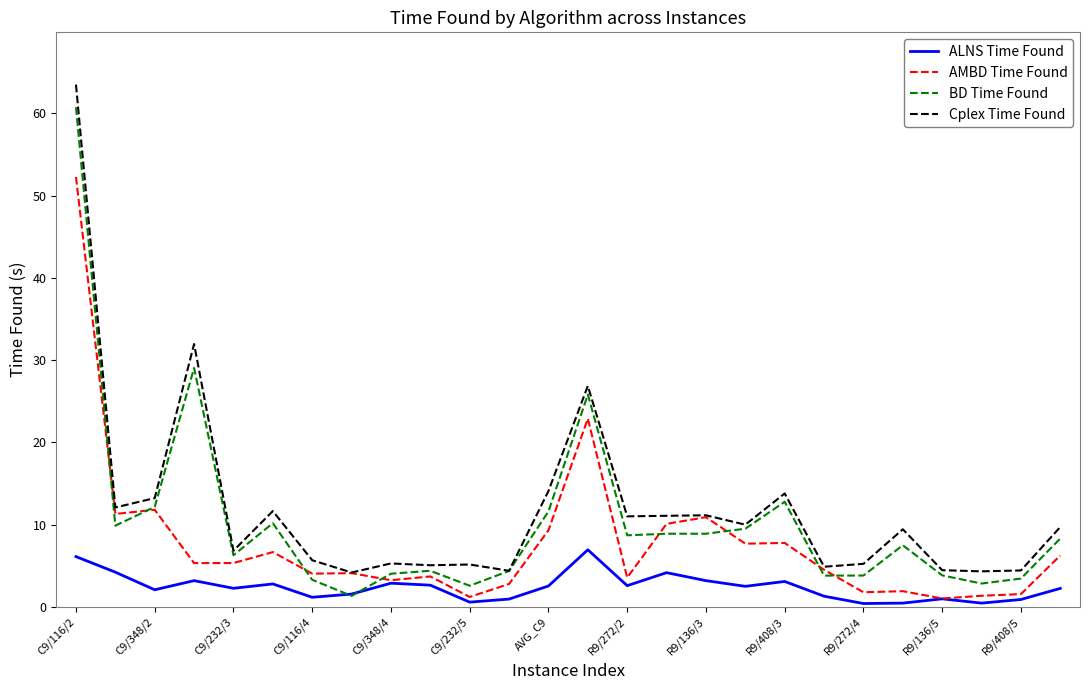

What is the difference between the maximum and minimum values in the AMBD Time Found series?

51.2